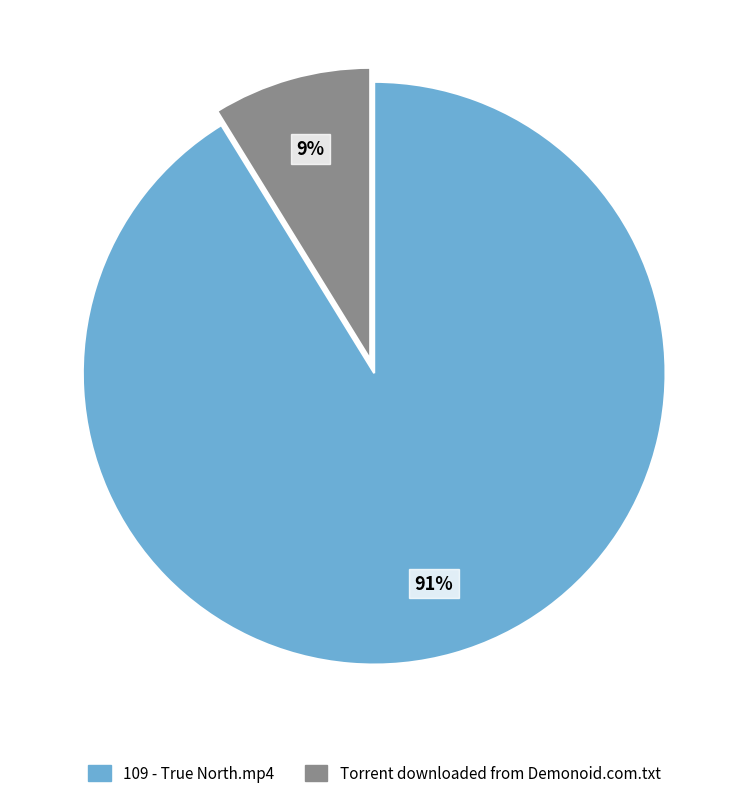

Between Torrent downloaded from Demonoid.com.txt and 109 - True North.mp4, which is larger?

109 - True North.mp4